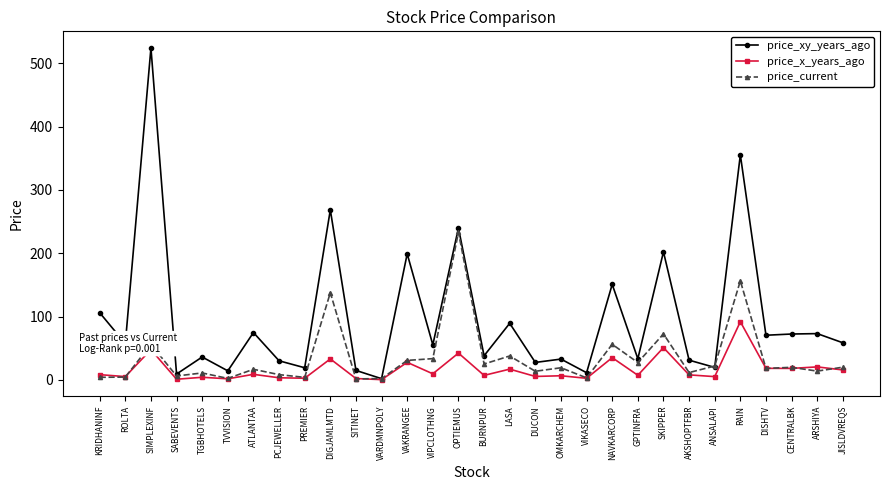

What position from the right is VAKRANGEE?

18